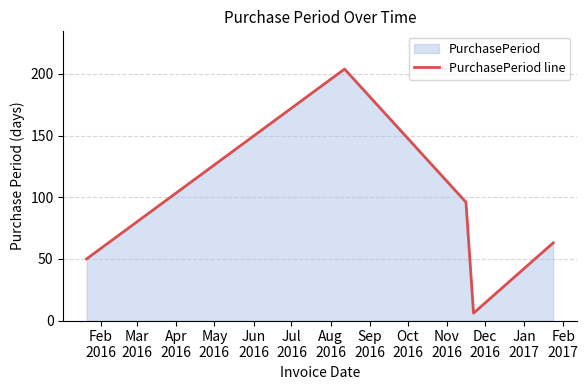

What is the smallest value displayed?

6